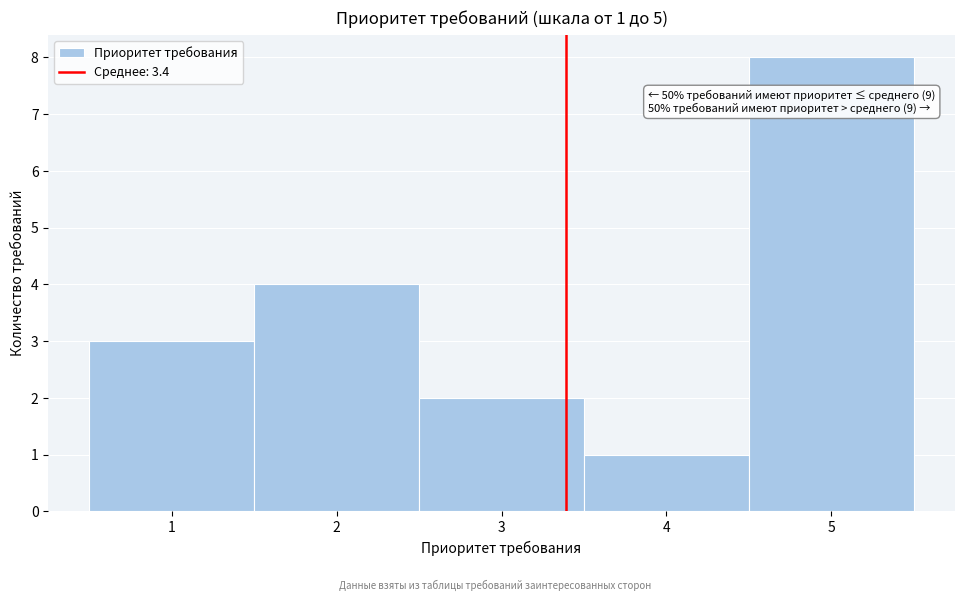

Over which range of the x-axis is the bar tallest?

4.5 to 5.5